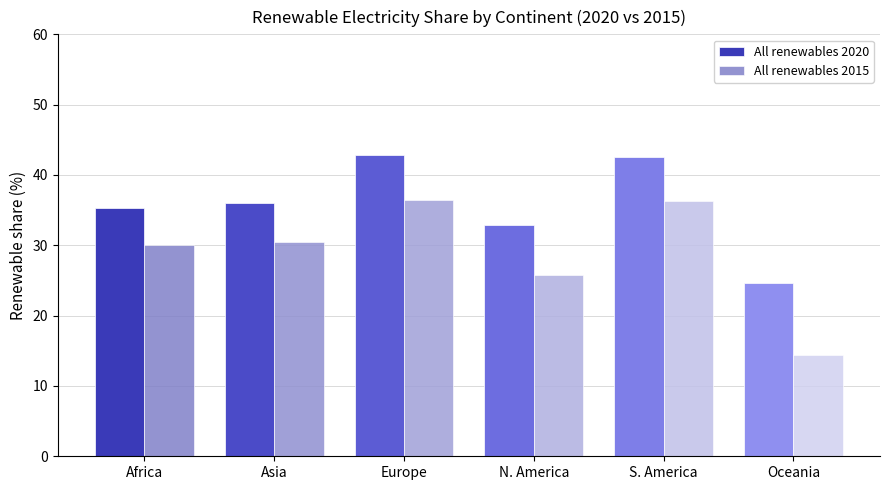

What is the smallest value displayed?

14.4